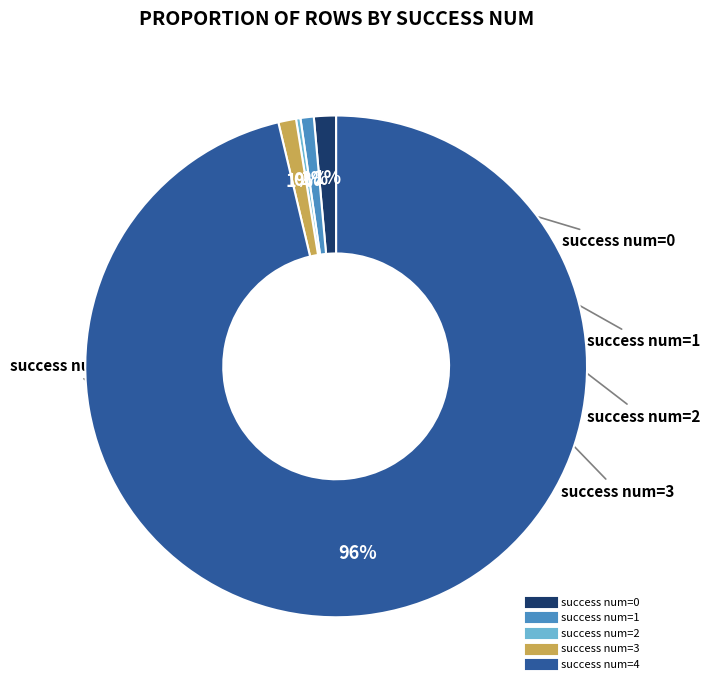

Does any single category account for the majority?

Yes